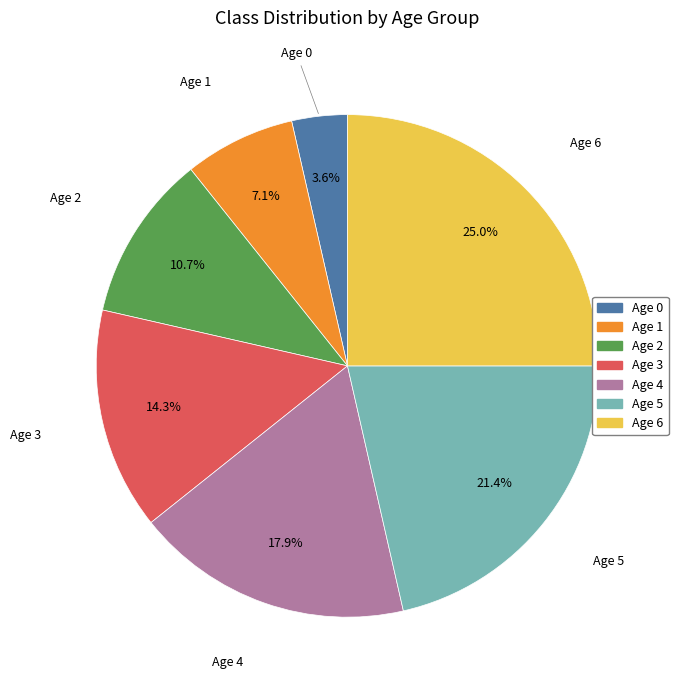

Approximately how many times larger is the value at Age 2 compared to Age 4?

0.6